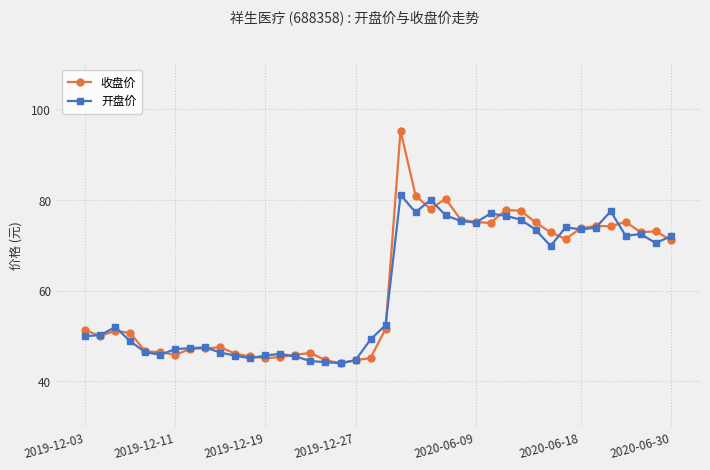

What is the smallest value displayed?

44.0